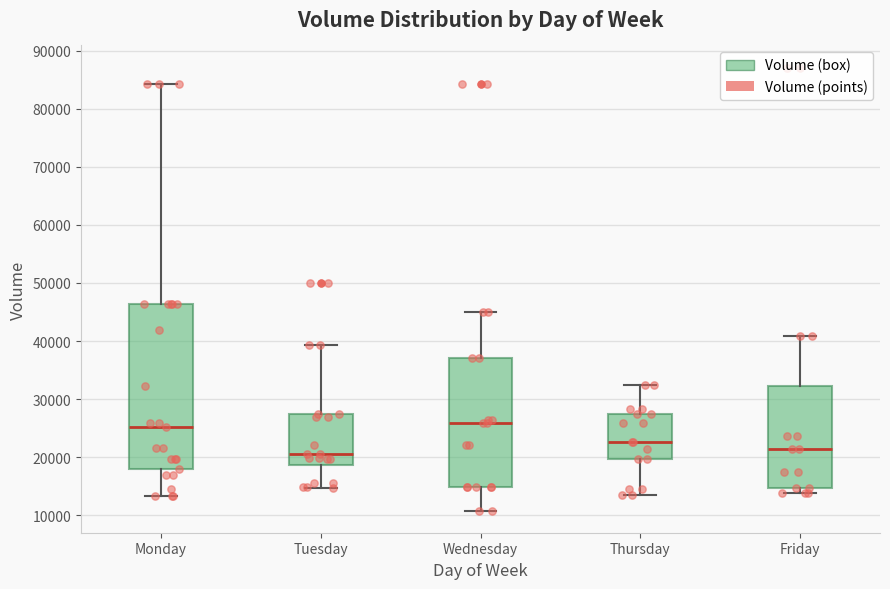

Reading left to right, transcribe this box plot: for each box, give where its median line is, the range the box spans, and where its two whiskers end, as read against the y-axis. The values are not printed on the chart, so give them approximately, as read against the axis.

Monday: median 25000, box 18000 to 46000, whiskers 13000 to 84000
Tuesday: median 21000, box 19000 to 27000, whiskers 15000 to 39000
Wednesday: median 26000, box 15000 to 37000, whiskers 11000 to 45000
Thursday: median 23000, box 20000 to 27000, whiskers 14000 to 33000
Friday: median 21000, box 15000 to 32000, whiskers 14000 to 41000